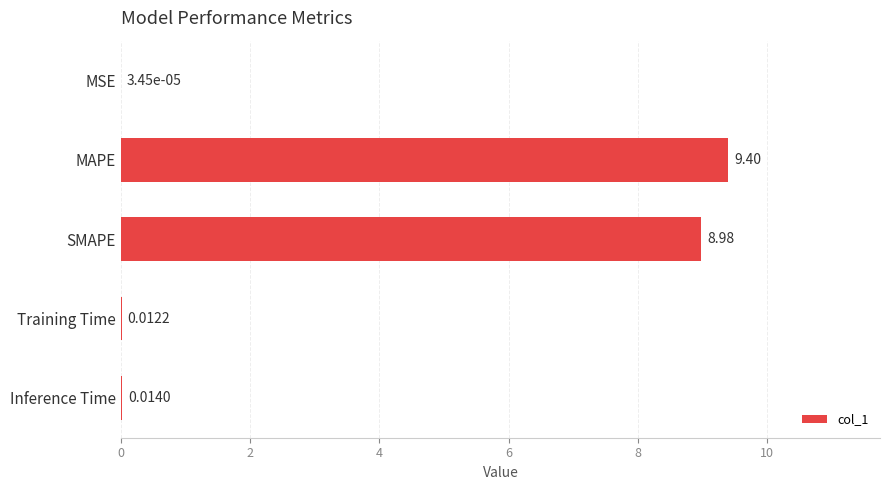

What is the sum of all values?

18.4